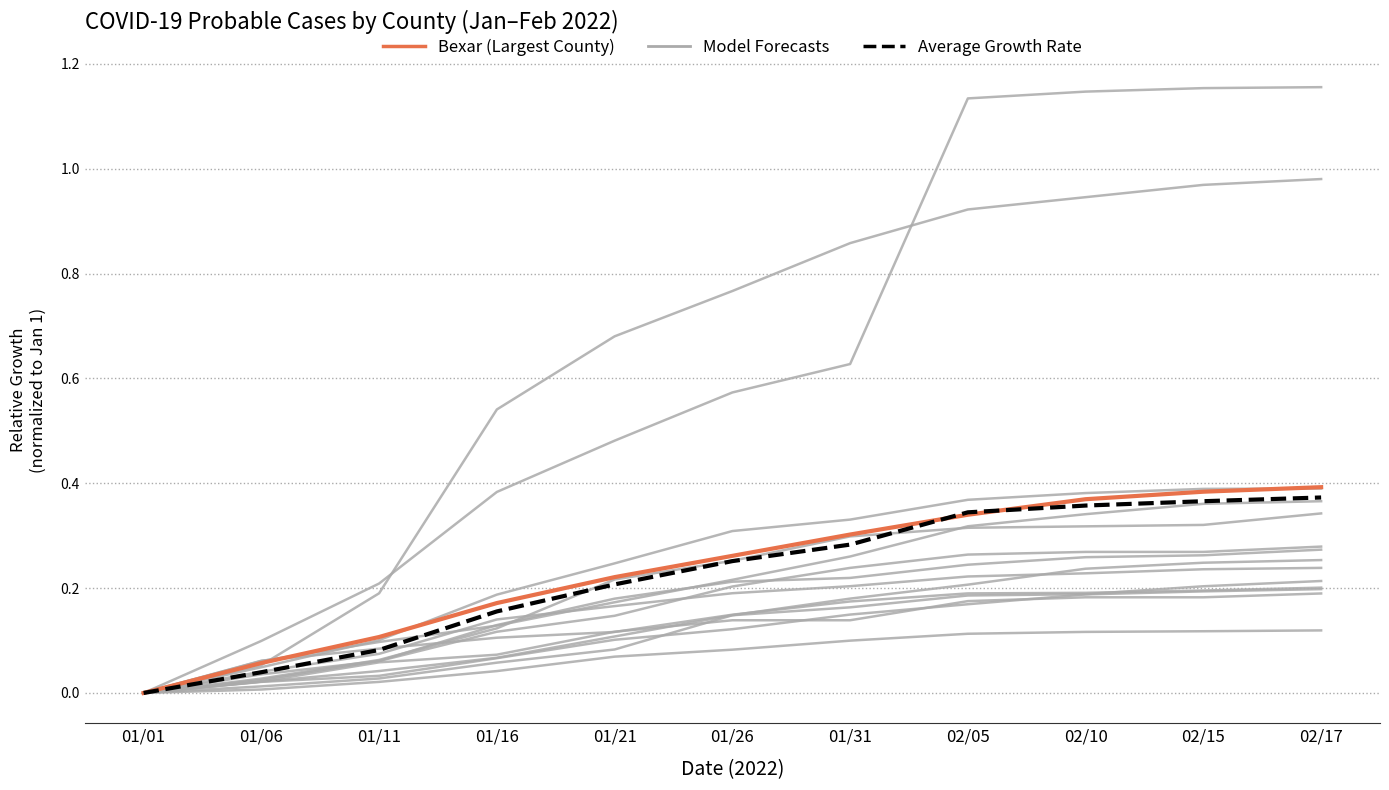

What is the total value across all series at 02/15?

1.9